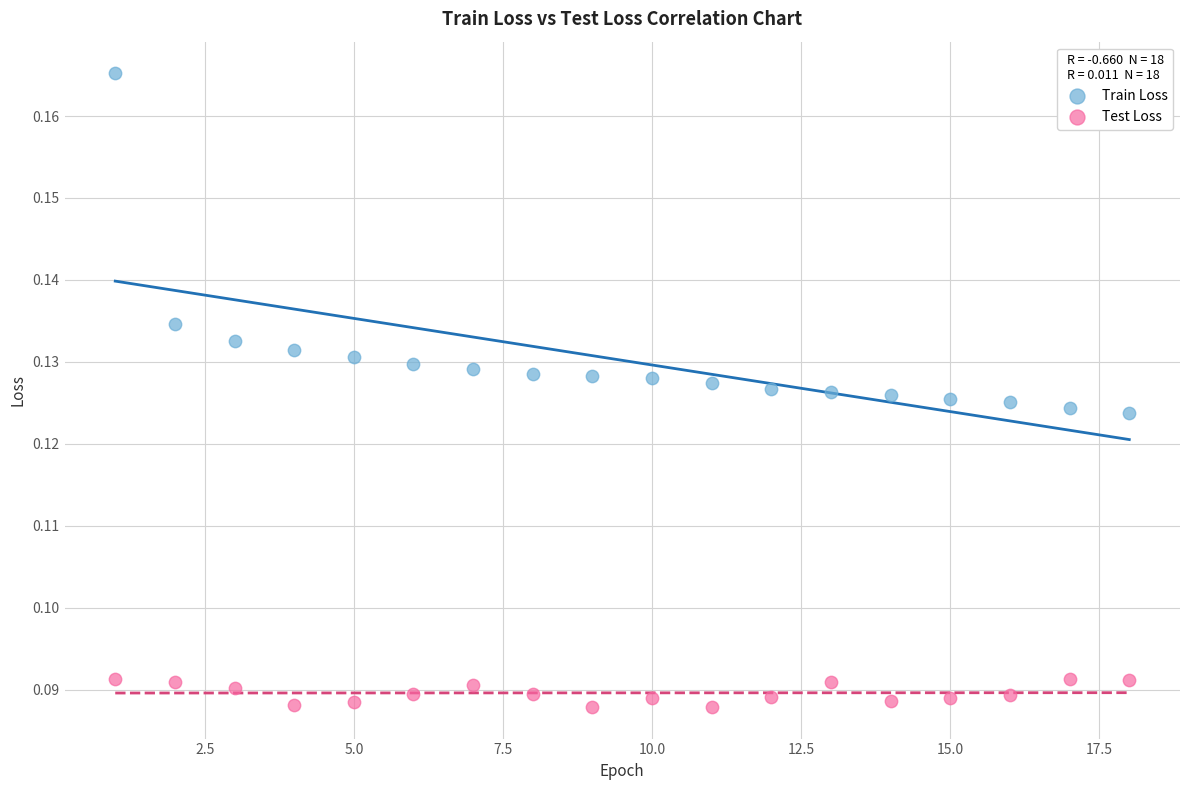

Which series reaches the minimum Y coordinate?

Test Loss